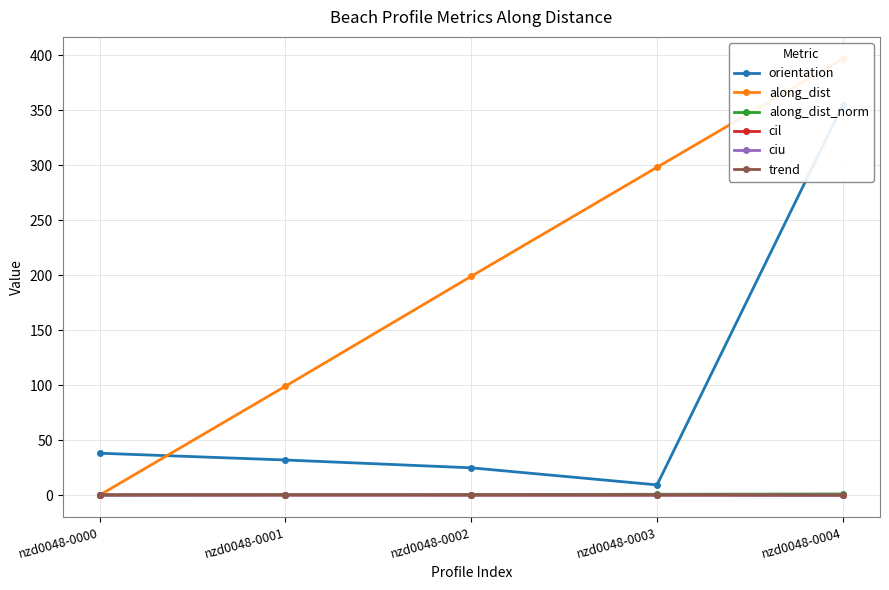

How many series are shown in this chart?

6